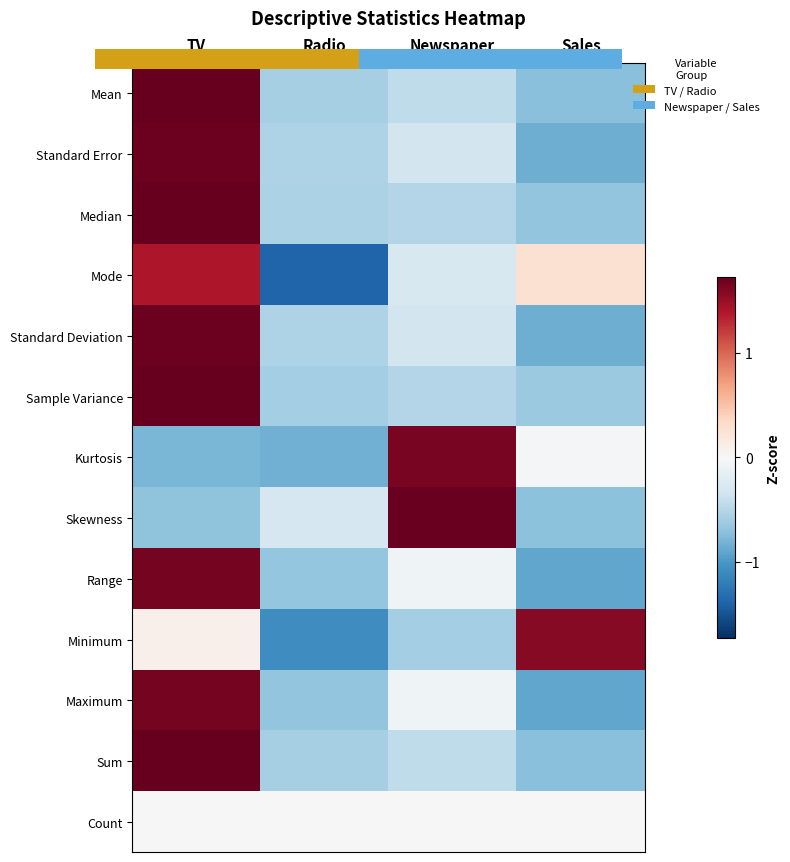

How many categories are shown in the chart?

4